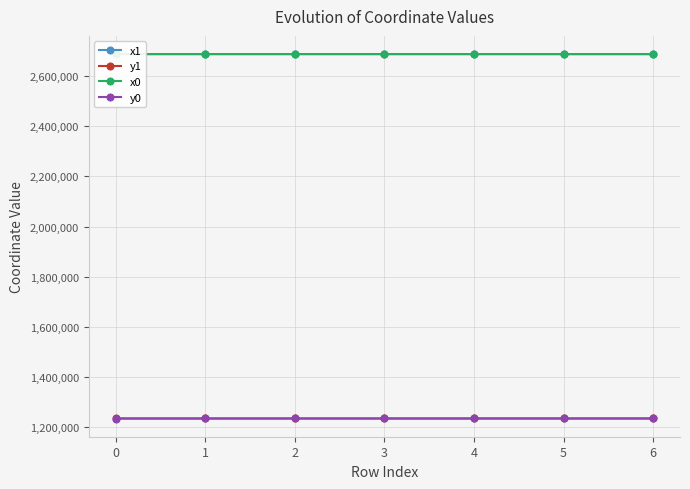

What is the spread (max minus min) of values at 6?

1452869.9